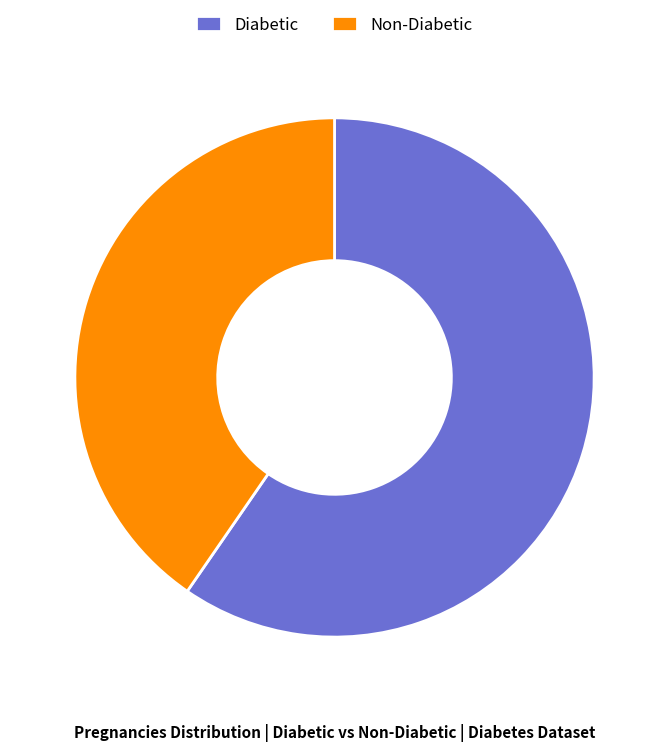

How many segments does this pie chart have?

2